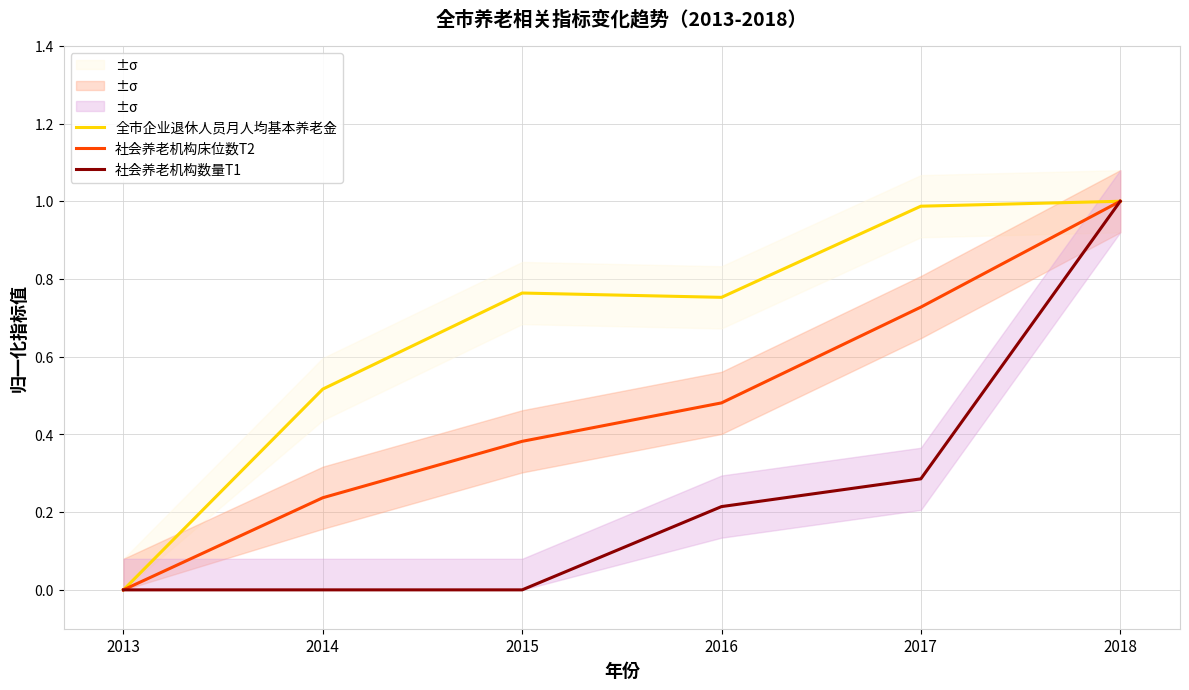

Reading right to left, transcribe all the data shown in this chart.

全市企业退休人员月人均基本养老金: 2018=1.0	2017=1.0	2016=0.8	2015=0.8	2014=0.5	2013=0.0
社会养老机构床位数T2: 2018=1.0	2017=0.7	2016=0.5	2015=0.4	2014=0.2	2013=0.0
社会养老机构数量T1: 2018=1.0	2017=0.3	2016=0.2	2015=0.0	2014=0.0	2013=0.0